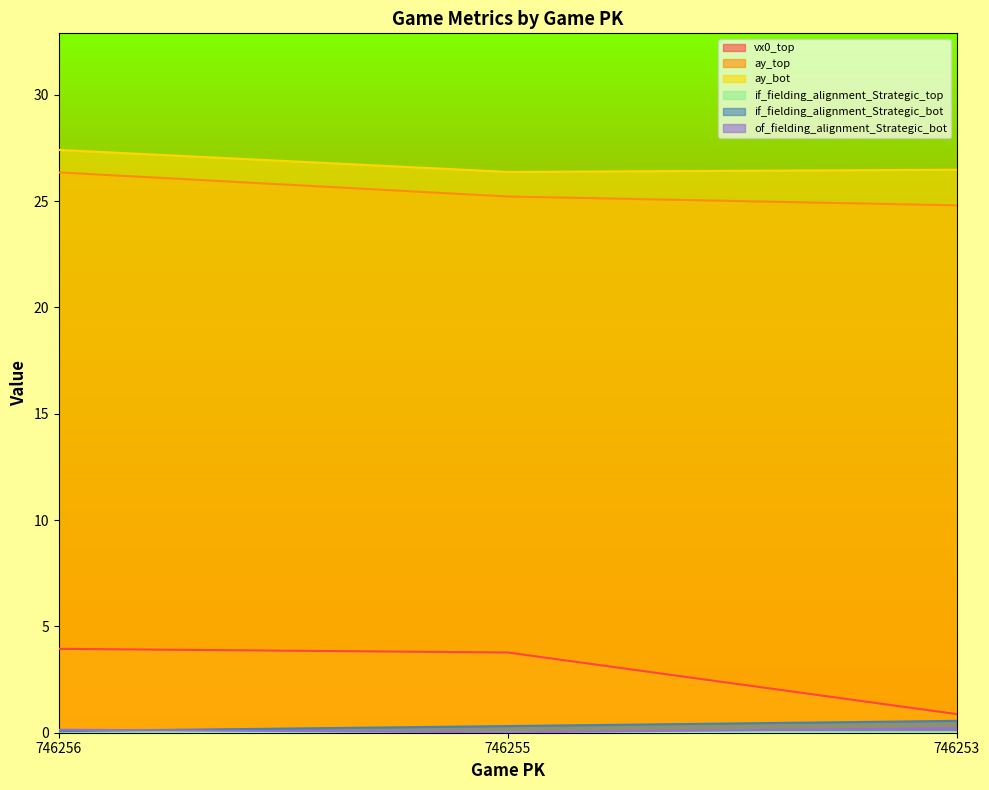

The value of if_fielding_alignment_Strategic_bot at 746253 is 0.1. True or false?

False